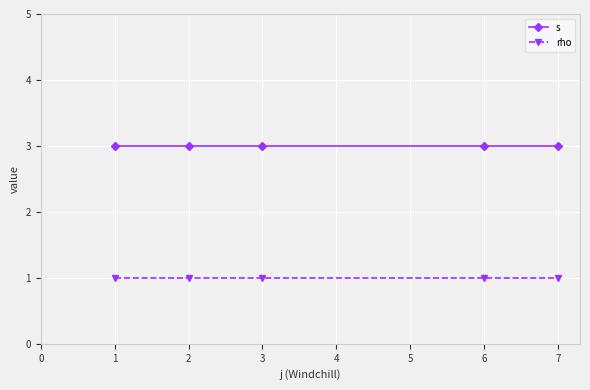

Rank the series by their maximum value, from highest to lowest.

s, rho